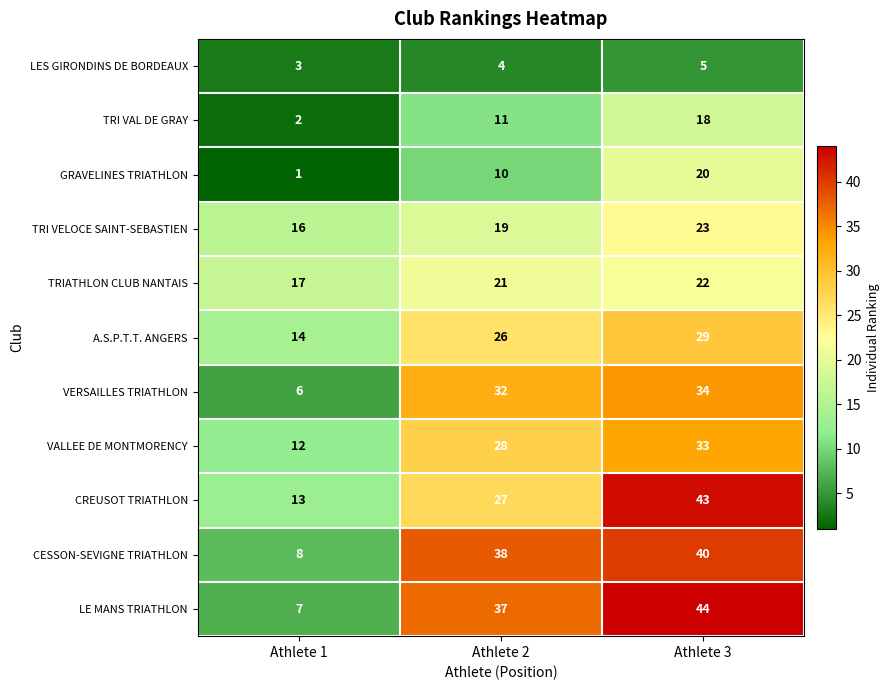

At Athlete 2, list the series in order from smallest to largest.

LES GIRONDINS DE BORDEAUX, GRAVELINES TRIATHLON, TRI VAL DE GRAY, TRI VELOCE SAINT-SEBASTIEN, TRIATHLON CLUB NANTAIS, A.S.P.T.T. ANGERS, CREUSOT TRIATHLON, VALLEE DE MONTMORENCY, VERSAILLES TRIATHLON, LE MANS TRIATHLON, CESSON-SEVIGNE TRIATHLON